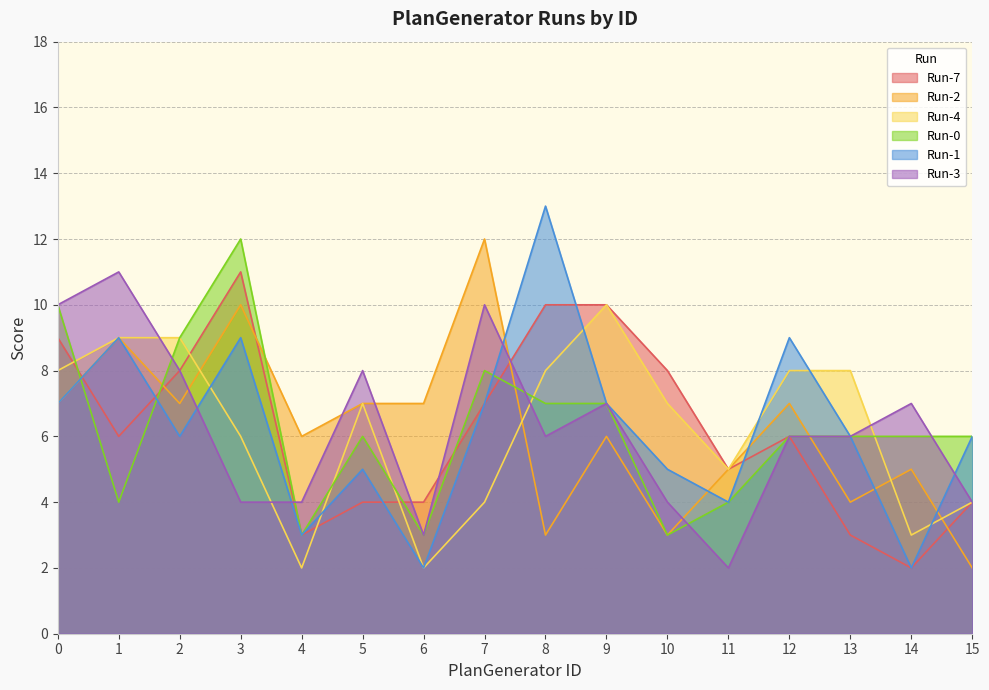

After their last crossing, which series has the higher values: Run-1 or Run-4?

Run-1